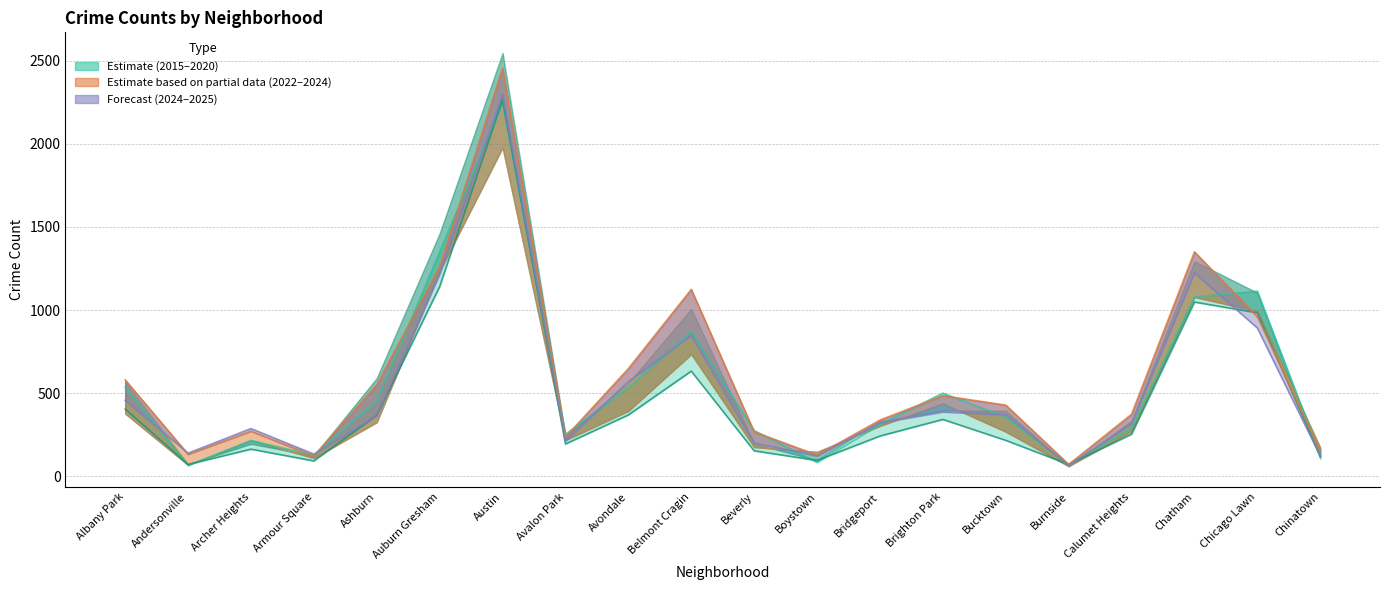

What is the approximate value of 2017 at Belmont Cragin, to the nearest 10?

1120